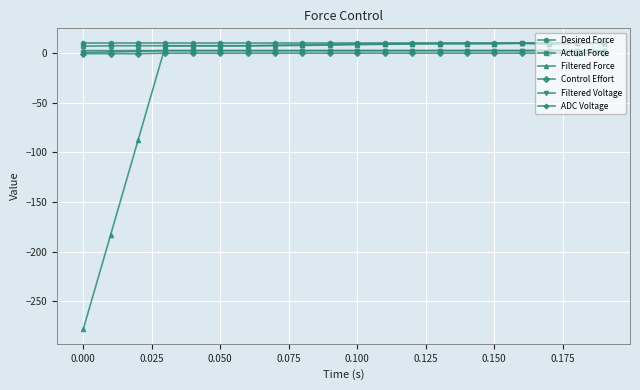

True or false: Actual Force and Control Effort cross at least once.

False